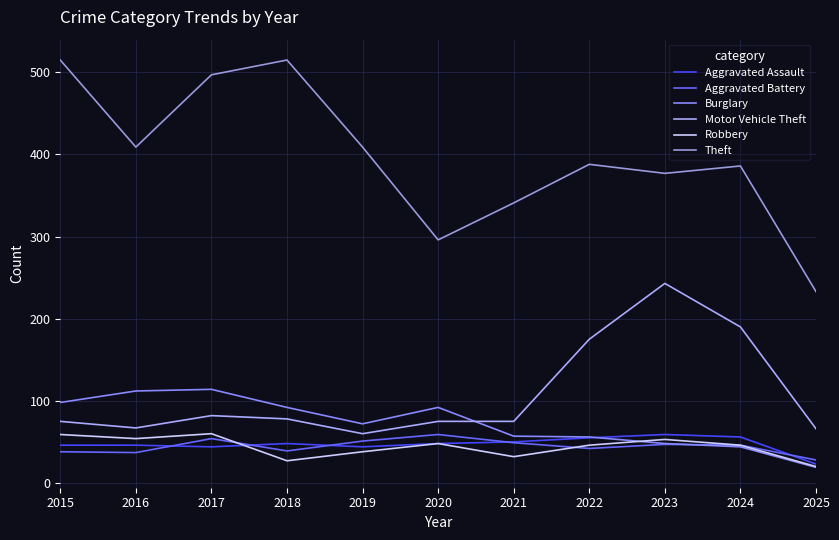

What is the spread (max minus min) of values at 2015?

477